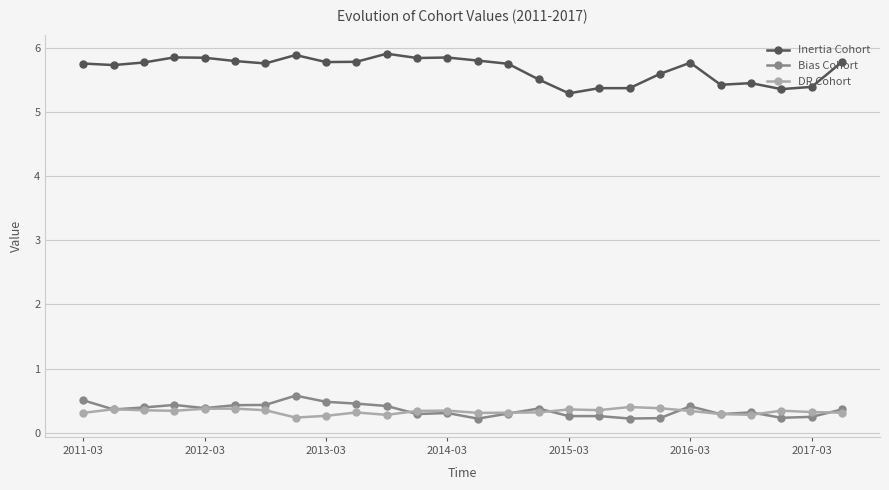

What is the value of the DR Cohort point at the 7th from the left?

0.4